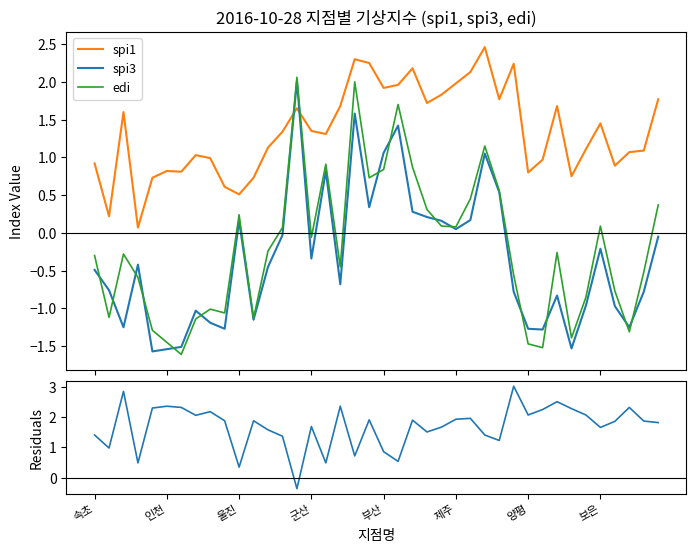

What is the label of the 9th point from the left?

8